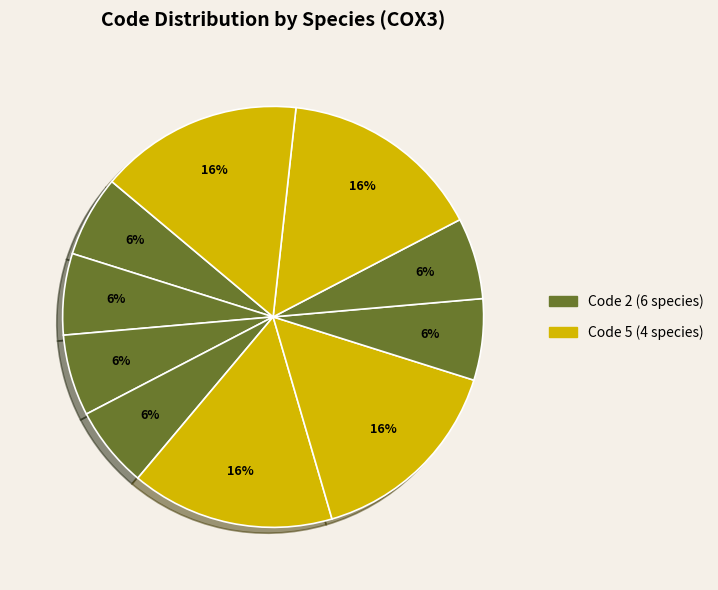

What is the smallest slice in the pie chart?

Okamejei kenojei